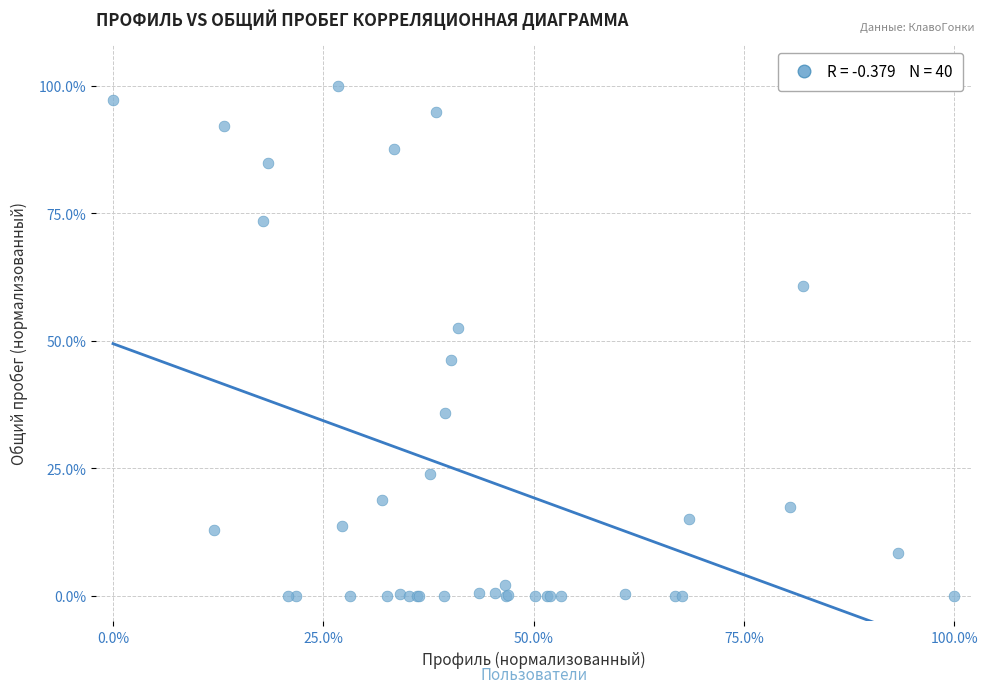

What Y value in the scatter plot is closest to 50?

52.6